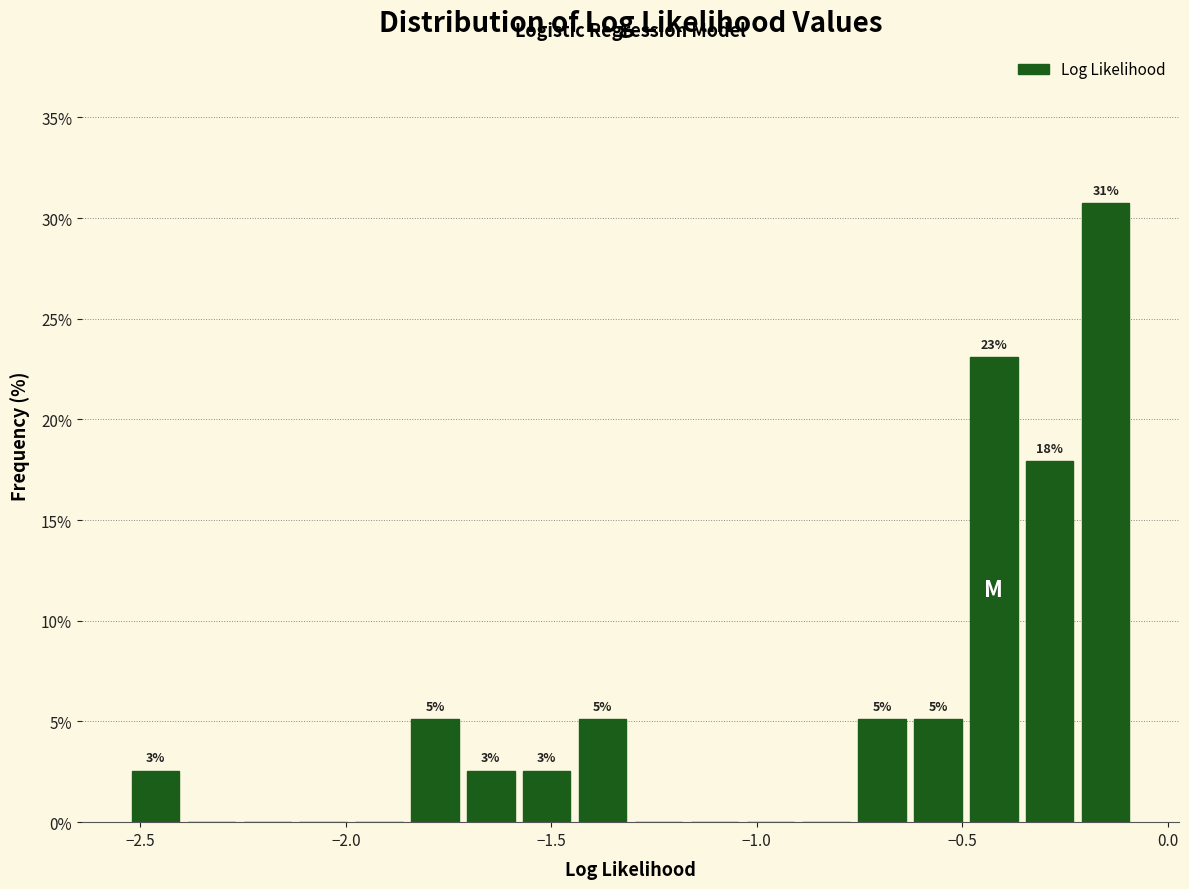

Read against the x-axis, roughly where is the centre of the tallest bar?

-0.15